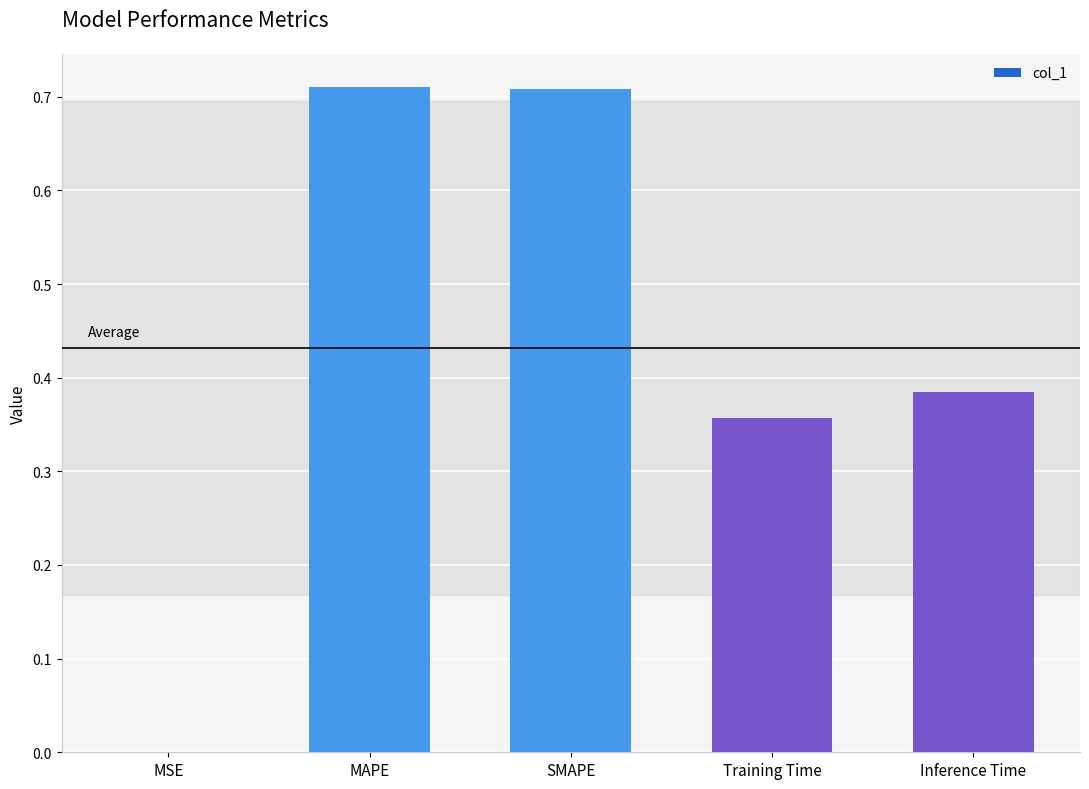

The chart shows a value of 0.3 at MAPE. True or false?

False